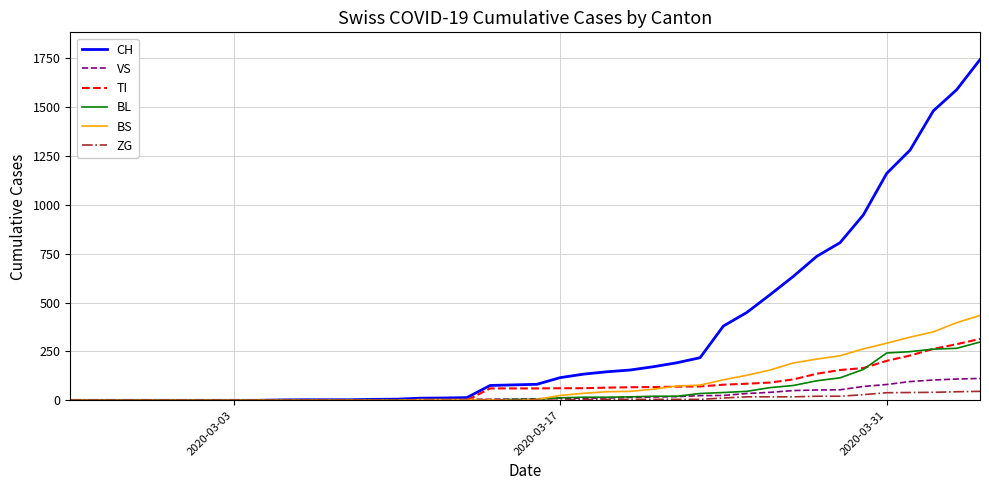

Which series has the largest total across all categories?

CH